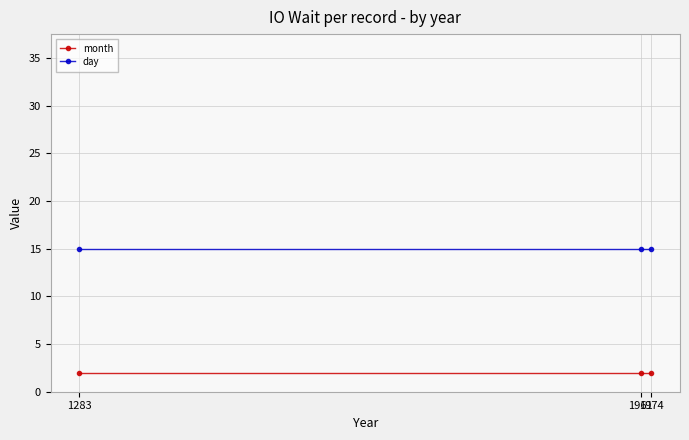

Is the value of day at 1961 greater than the value of month at 1961?

Yes